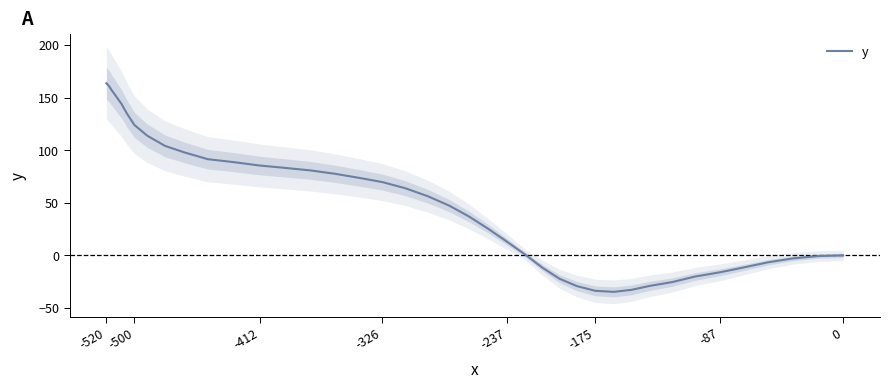

What is the minimum value shown in the chart?

-34.7